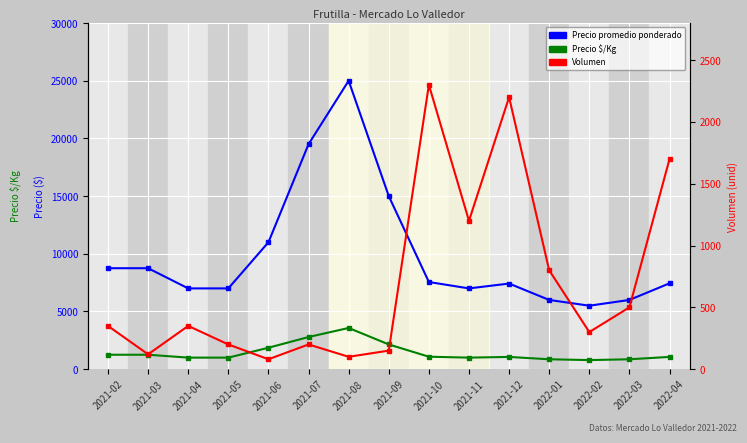

Which series has the widest spread of values?

Precio promedio ponderado